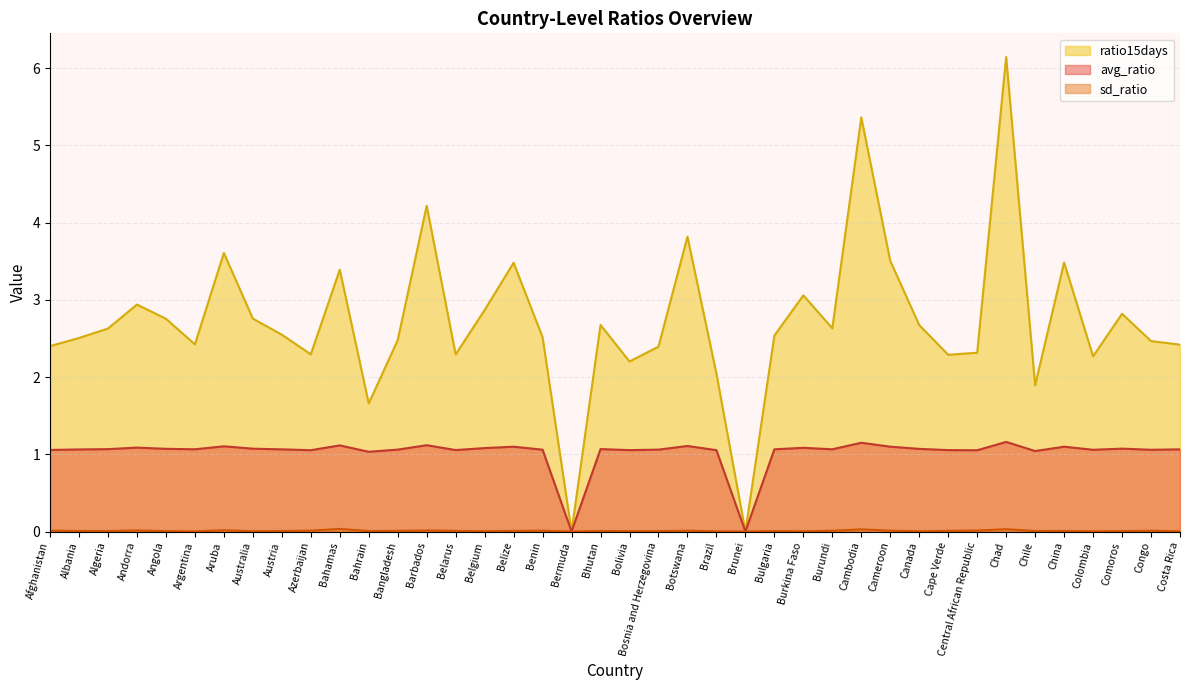

Reading left to right, extract all data points from this chart.

avg_ratio: Afghanistan=1.1	Albania=1.1	Algeria=1.1	Andorra=1.1	Angola=1.1	Argentina=1.1	Aruba=1.1	Australia=1.1	Austria=1.1	Azerbaijan=1.1	Bahamas=1.1	Bahrain=1.0	Bangladesh=1.1	Barbados=1.1	Belarus=1.1	Belgium=1.1	Belize=1.1	Benin=1.1	Bermuda=0.0	Bhutan=1.1	Bolivia=1.1	Bosnia and Herzegovina=1.1	Botswana=1.1	Brazil=1.1	Brunei=0.0	Bulgaria=1.1	Burkina Faso=1.1	Burundi=1.1	Cambodia=1.1	Cameroon=1.1	Canada=1.1	Cape Verde=1.1	Central African Republic=1.1	Chad=1.2	Chile=1.0	China=1.1	Colombia=1.1	Comoros=1.1	Congo=1.1	Costa Rica=1.1
sd_ratio: Afghanistan=0.0	Albania=0.0	Algeria=0.0	Andorra=0.0	Angola=0.0	Argentina=0.0	Aruba=0.0	Australia=0.0	Austria=0.0	Azerbaijan=0.0	Bahamas=0.0	Bahrain=0.0	Bangladesh=0.0	Barbados=0.0	Belarus=0.0	Belgium=0.0	Belize=0.0	Benin=0.0	Bermuda=0.0	Bhutan=0.0	Bolivia=0.0	Bosnia and Herzegovina=0.0	Botswana=0.0	Brazil=0.0	Brunei=0.0	Bulgaria=0.0	Burkina Faso=0.0	Burundi=0.0	Cambodia=0.0	Cameroon=0.0	Canada=0.0	Cape Verde=0.0	Central African Republic=0.0	Chad=0.0	Chile=0.0	China=0.0	Colombia=0.0	Comoros=0.0	Congo=0.0	Costa Rica=0.0
ratio15days: Afghanistan=2.4	Albania=2.5	Algeria=2.6	Andorra=2.9	Angola=2.8	Argentina=2.4	Aruba=3.6	Australia=2.8	Austria=2.5	Azerbaijan=2.3	Bahamas=3.4	Bahrain=1.7	Bangladesh=2.5	Barbados=4.2	Belarus=2.3	Belgium=2.9	Belize=3.5	Benin=2.5	Bermuda=0.0	Bhutan=2.7	Bolivia=2.2	Bosnia and Herzegovina=2.4	Botswana=3.8	Brazil=2.0	Brunei=0.0	Bulgaria=2.5	Burkina Faso=3.1	Burundi=2.6	Cambodia=5.4	Cameroon=3.5	Canada=2.7	Cape Verde=2.3	Central African Republic=2.3	Chad=6.1	Chile=1.9	China=3.5	Colombia=2.3	Comoros=2.8	Congo=2.5	Costa Rica=2.4